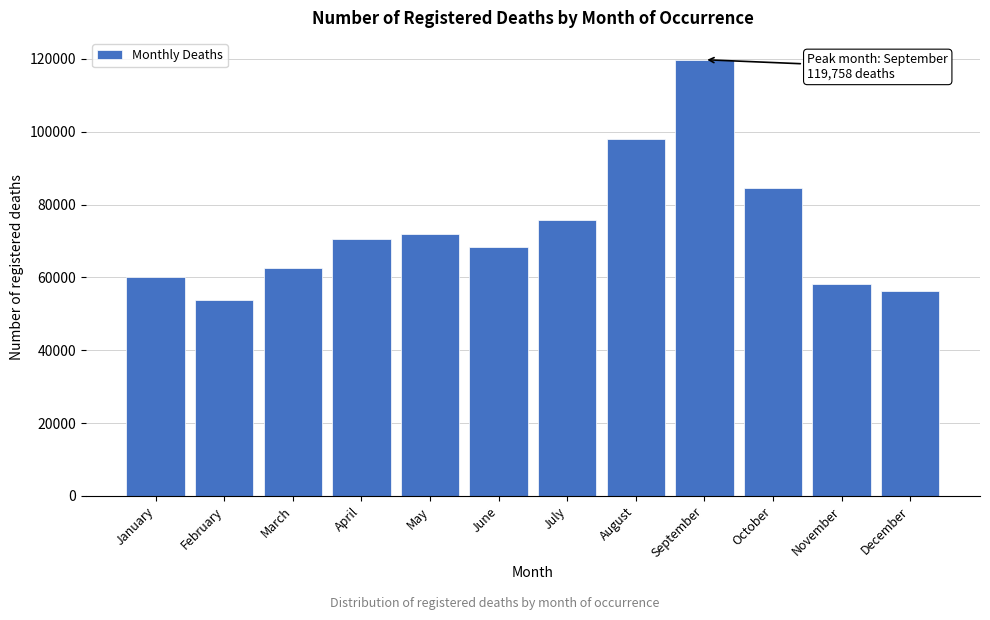

Reading left to right, list all the values displayed in this chart.

59993	53861	62558	70556	71920	68399	75672	97880	119758	84428	58202	56202